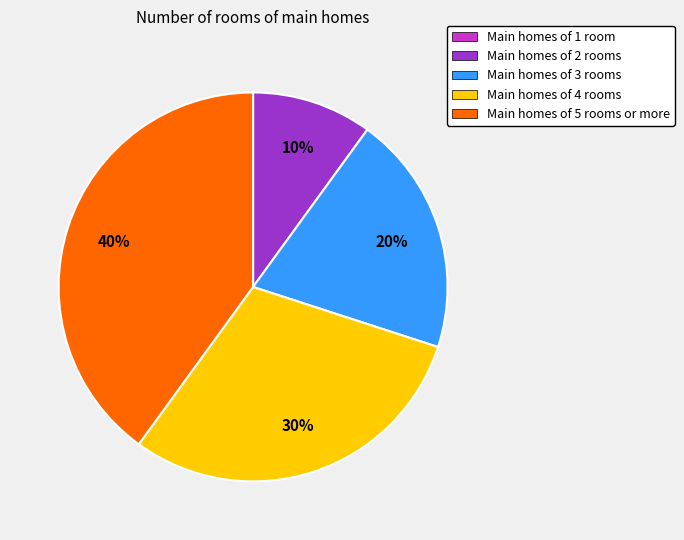

To the nearest percent, what is the difference between the largest and smallest slice percentages?

40%